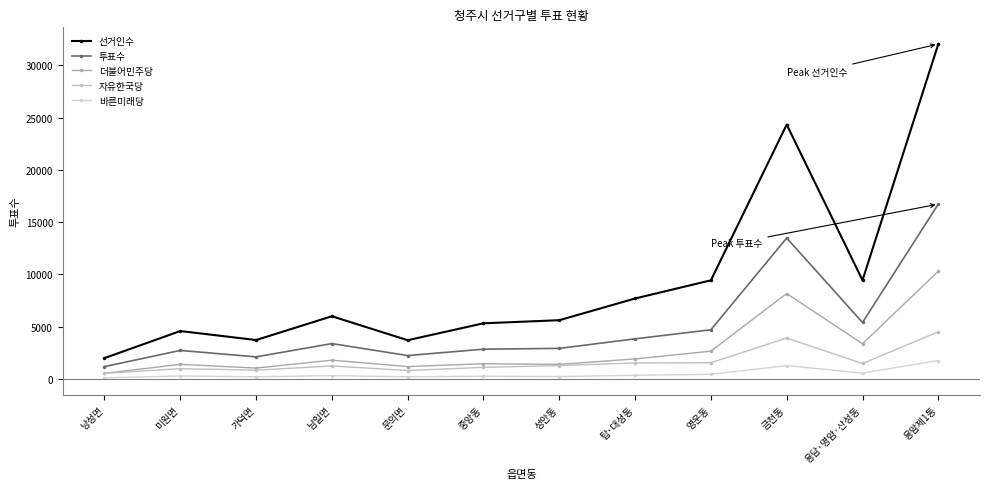

Which series changed the most between 가덕면 and 영운동?

선거인수